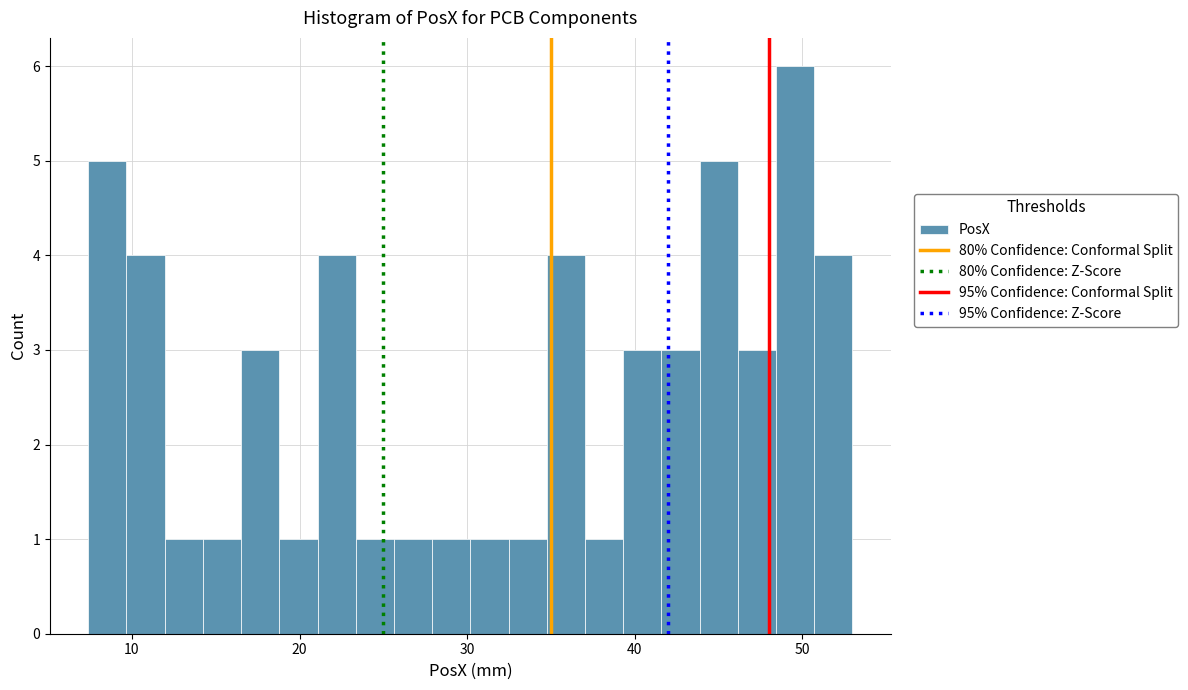

Around what value on the x-axis is the tallest bar? Give the approximate position of its centre, as read against the axis.

50